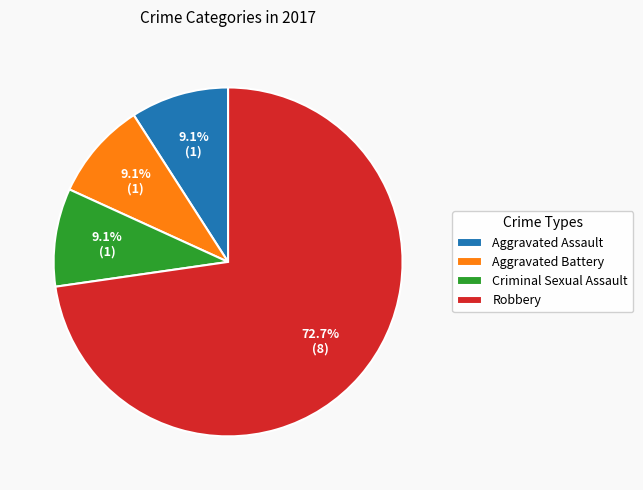

Is it true that Criminal Sexual Assault is 9% of the pie?

True